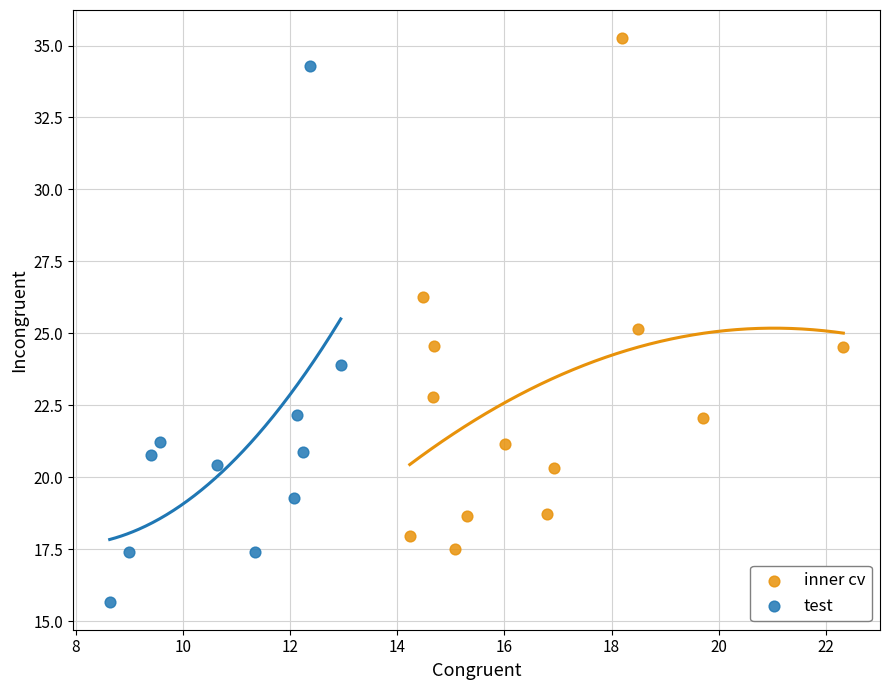

Which series contains the highest Y value?

inner cv